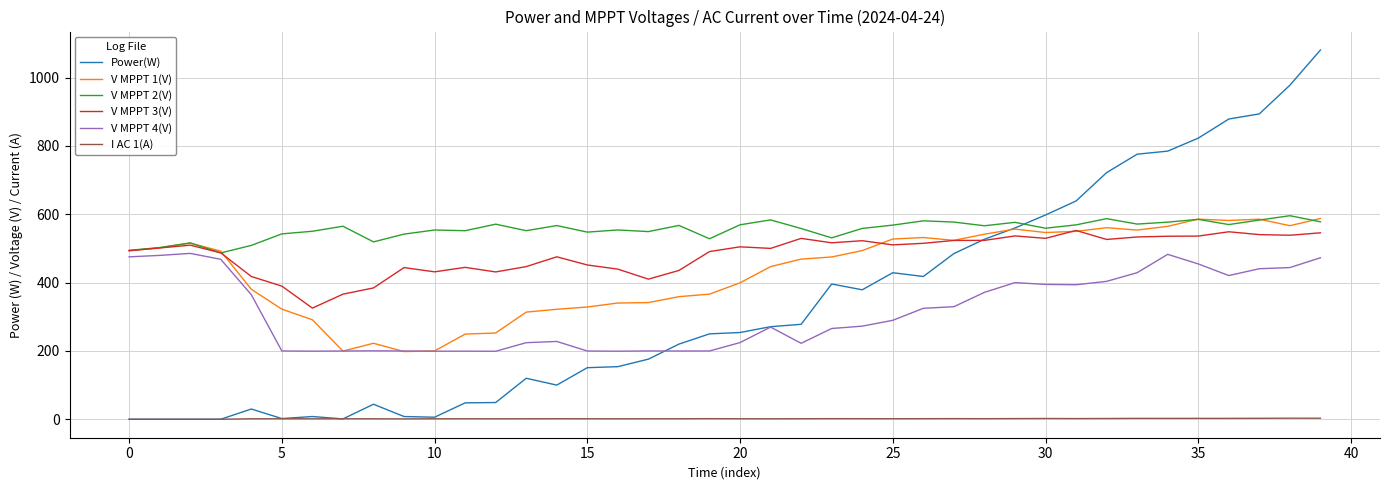

Which series has the largest range (max minus min)?

Power(W)